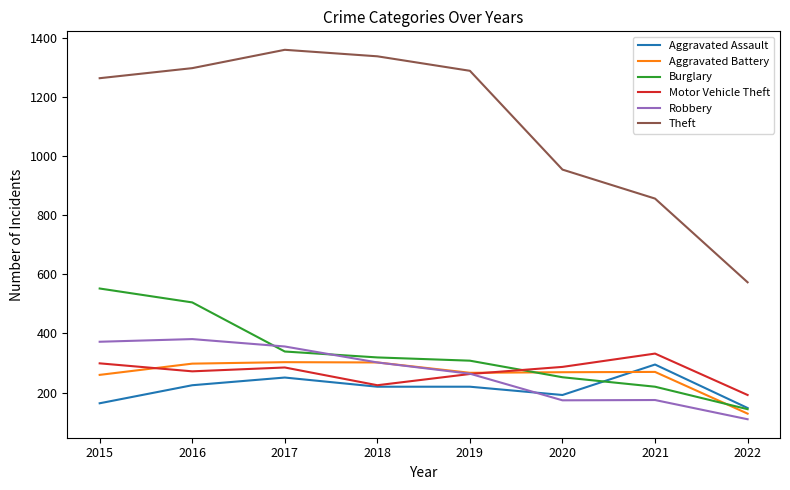

Which series has the largest total across all categories?

Theft